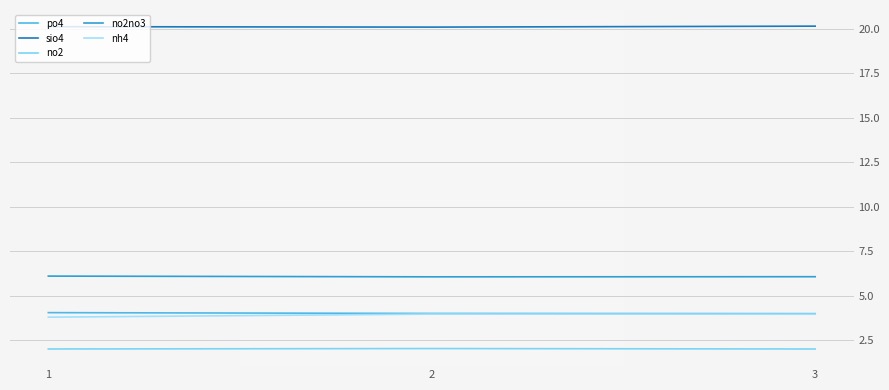

What is the difference between the highest and lowest values at 2?

18.1